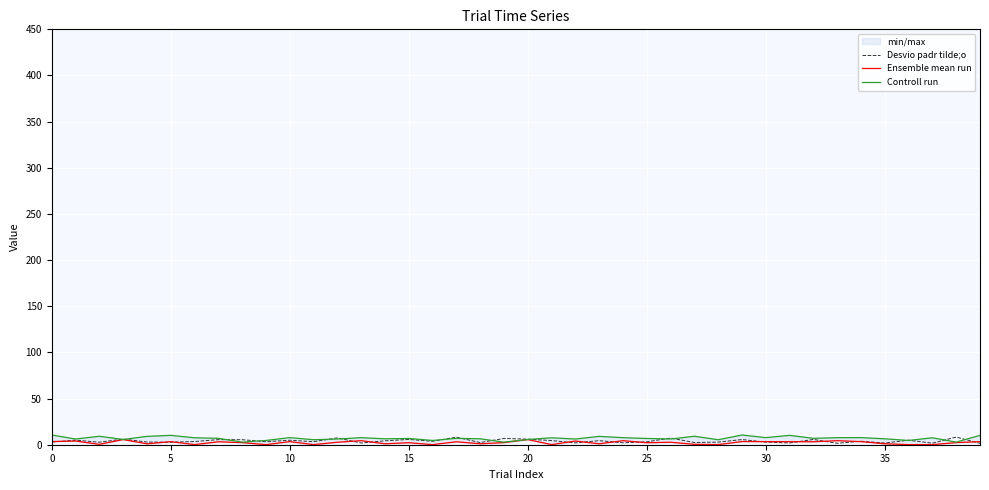

How many lines are shown in the chart?

3